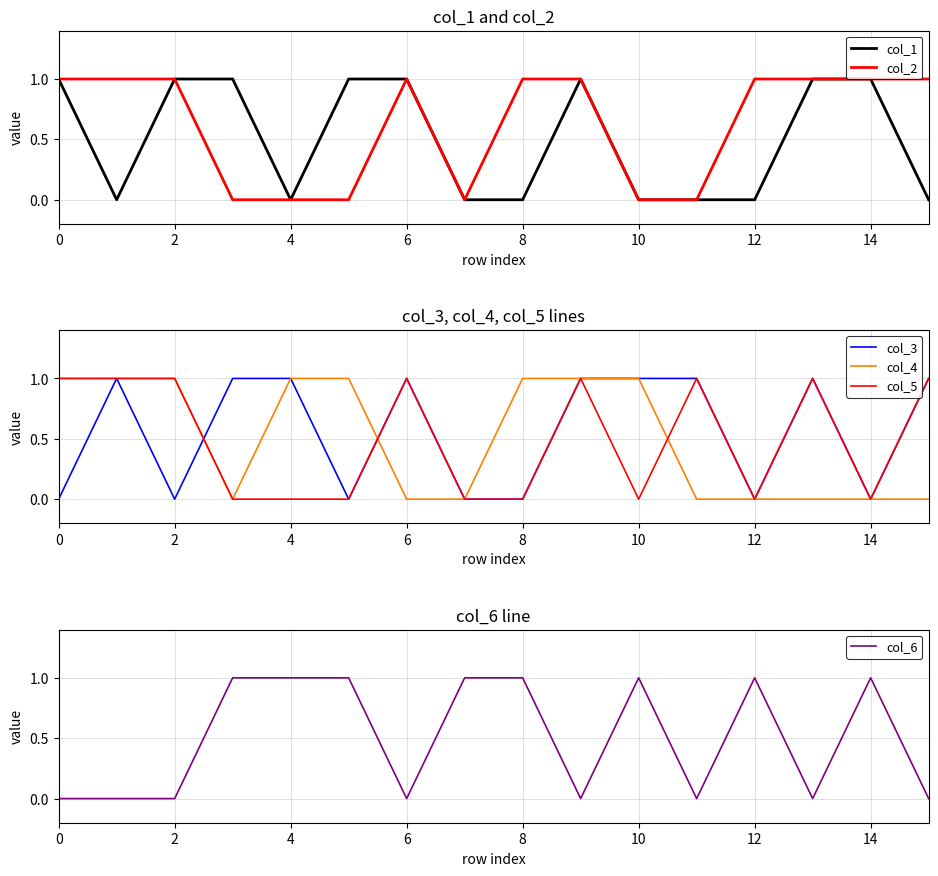

True or false: col_4 has a value of 1 at 8.

True